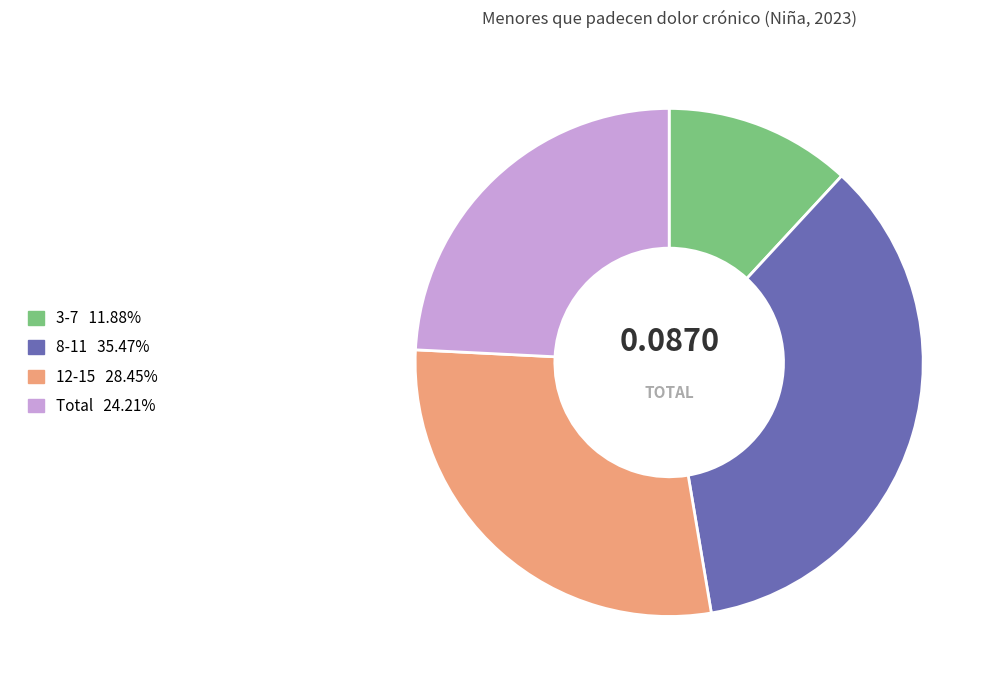

Which slice is the largest?

8-11